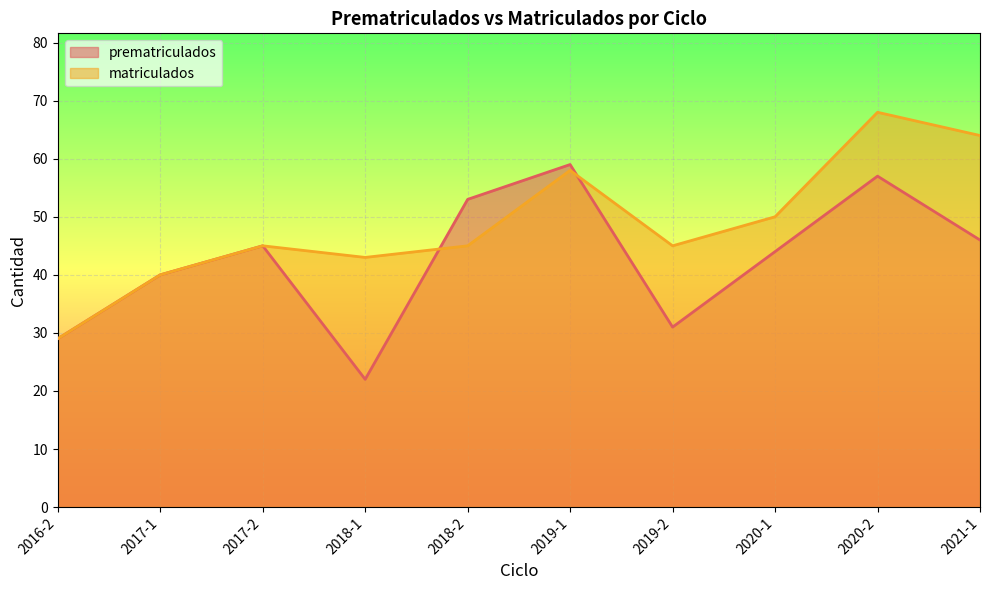

What is the difference between the second highest and second lowest values in the matriculados series?

24